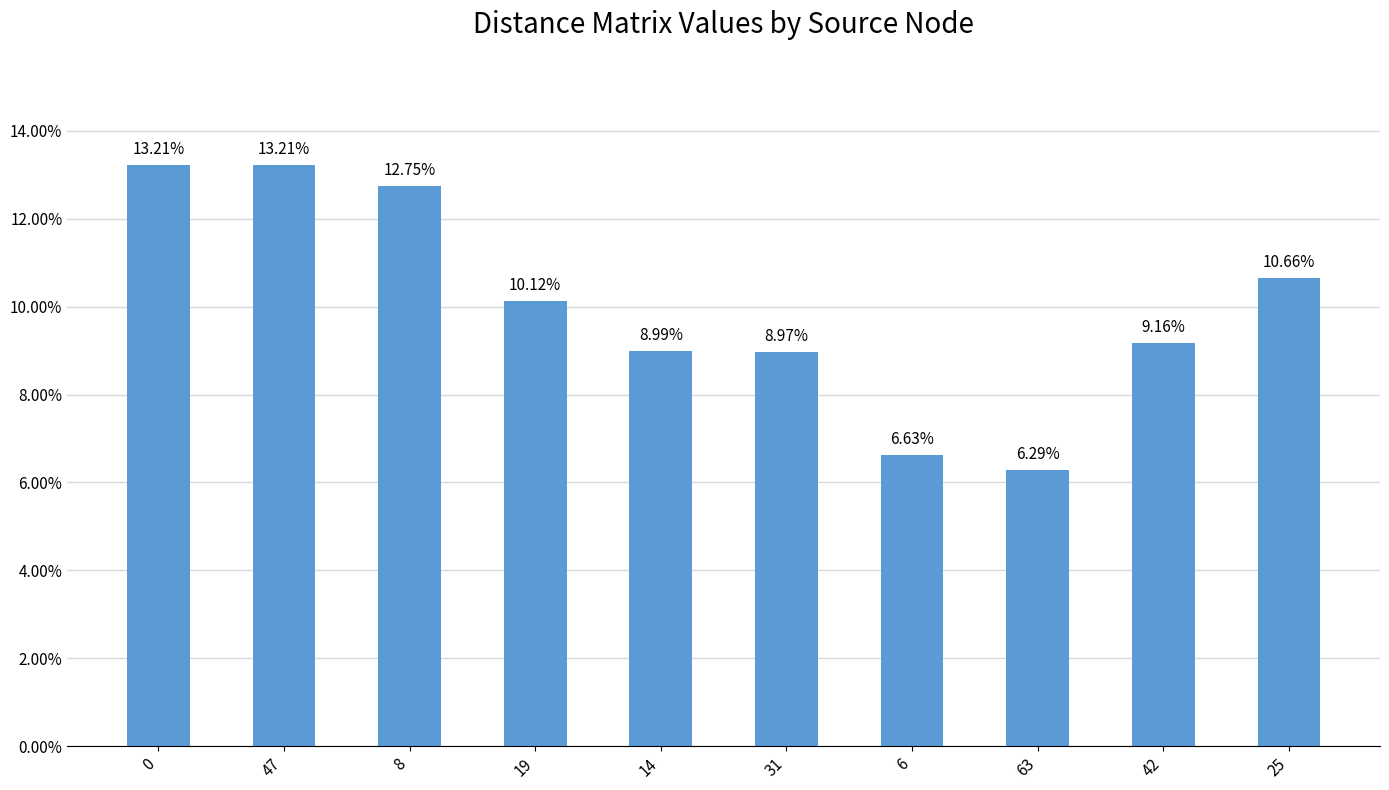

What is the difference between the maximum and second lowest values?

0.1